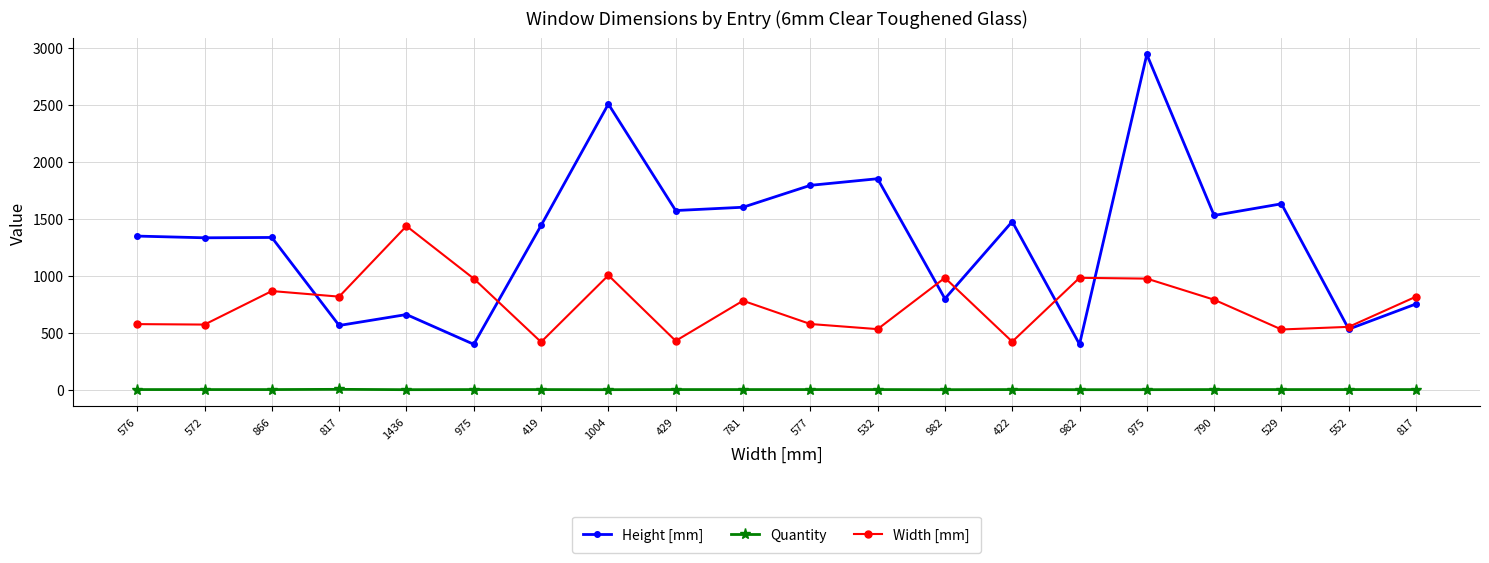

Between 982 and 975, which is larger?

982